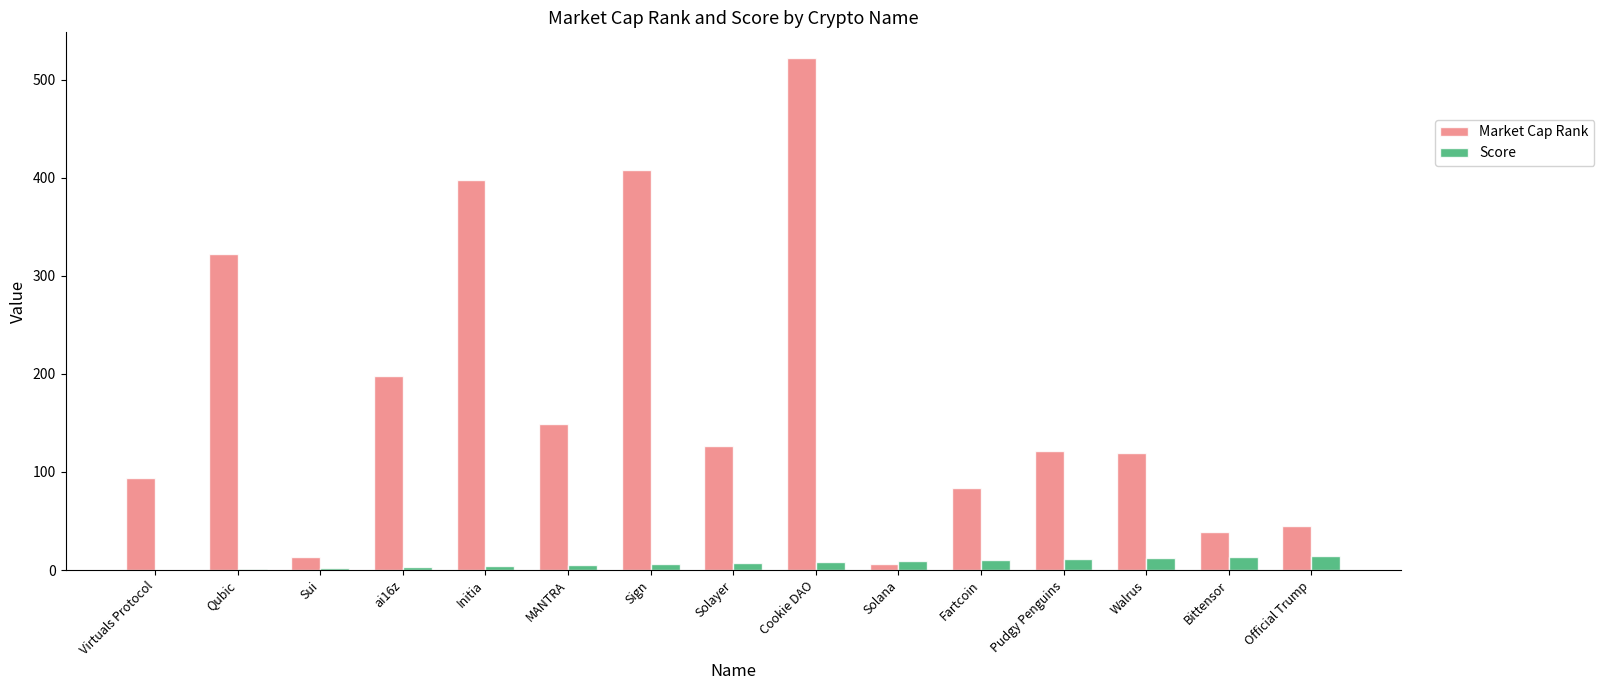

What is the maximum value shown in the chart?

522